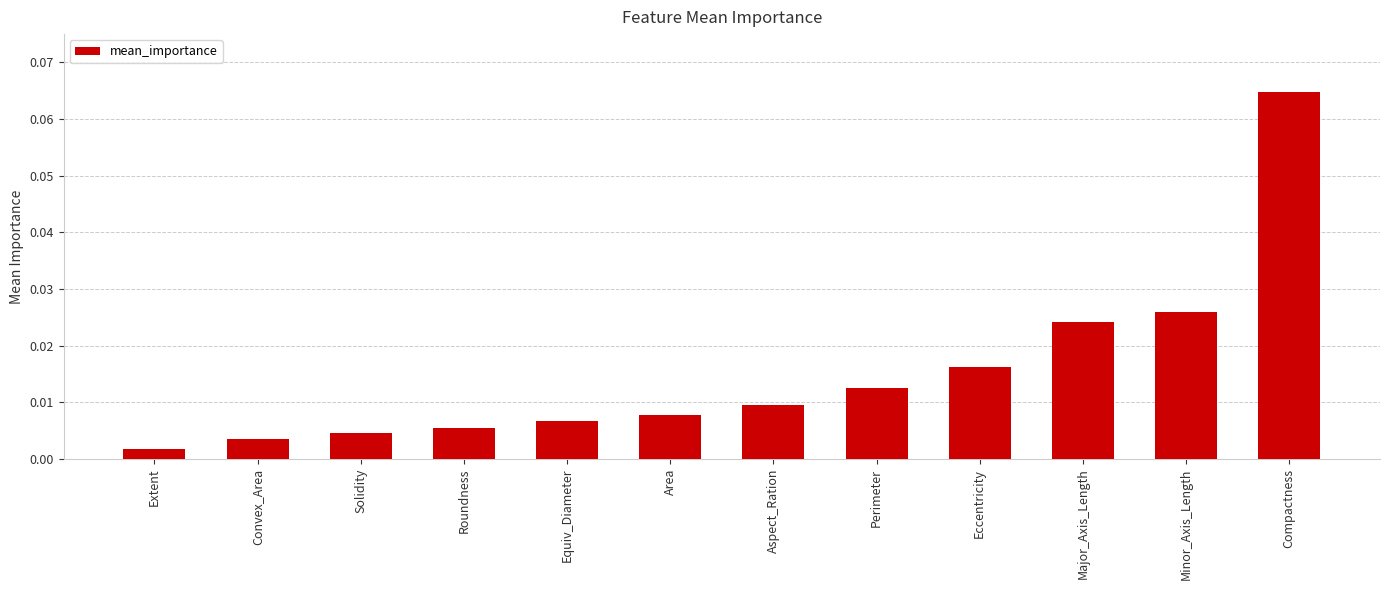

Rank the categories by value from highest to lowest.

Compactness, Minor_Axis_Length, Major_Axis_Length, Eccentricity, Perimeter, Aspect_Ration, Area, Equiv_Diameter, Roundness, Solidity, Convex_Area, Extent